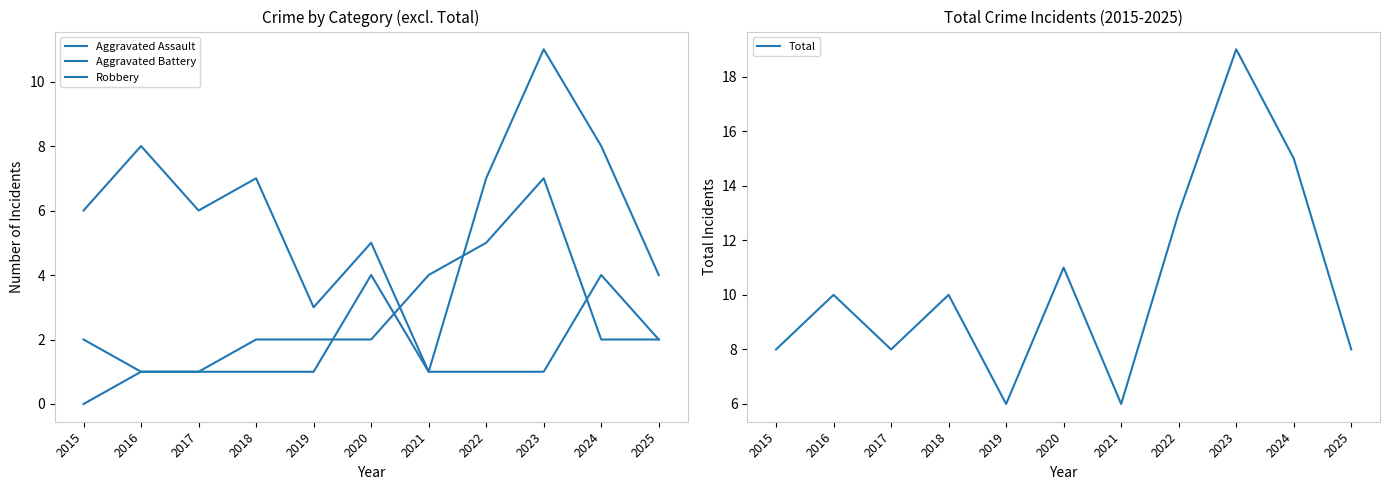

Which category has the highest value across all series?

2023